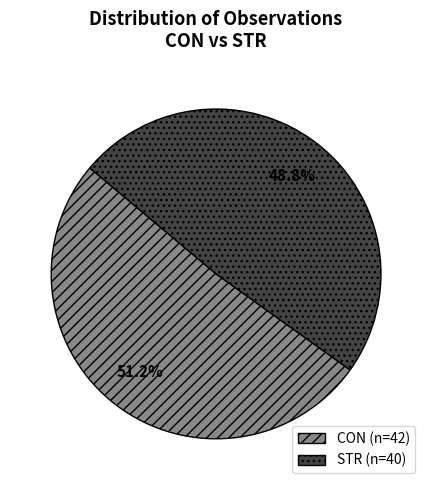

Is it true that STR is 36% of the pie?

False